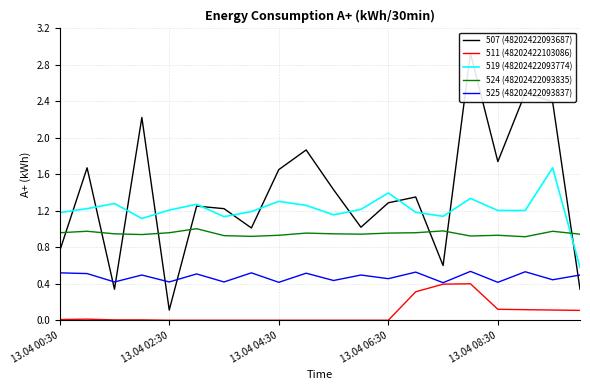

True or false: 511 (48202422103086) and 524 (48202422093835) intersect in this chart.

False